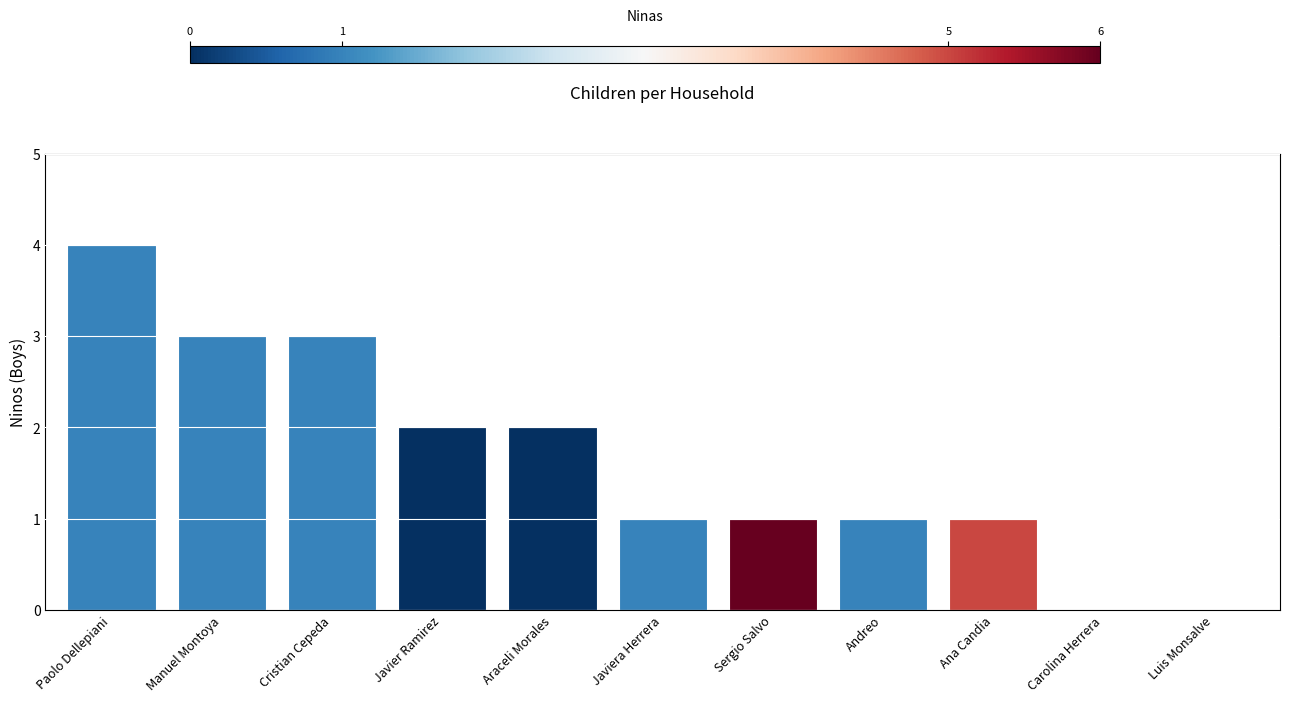

What is the approximate value at Cristian Cepeda?

3